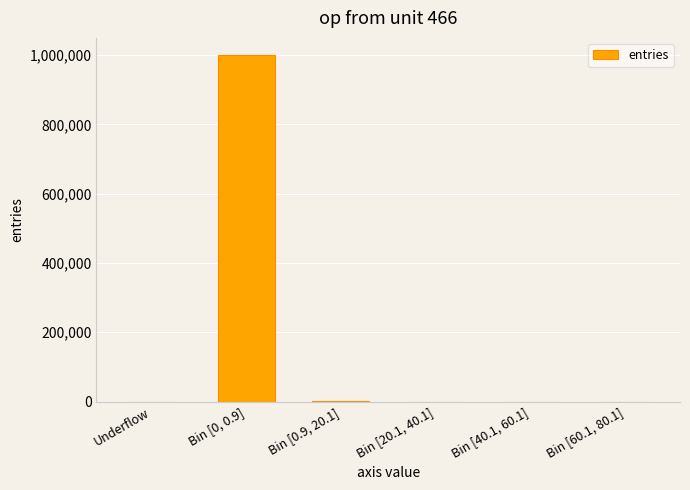

The value at Bin [20.1, 40.1] is -381148. True or false?

False